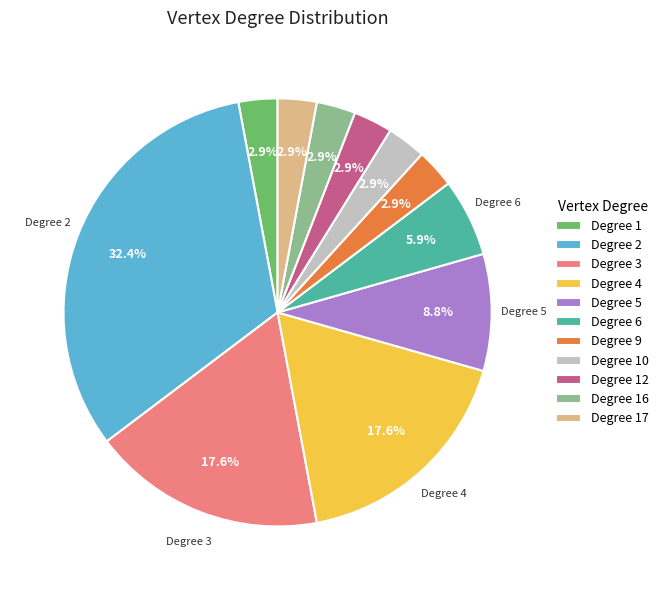

Between Degree 5 and Degree 2, which is larger?

Degree 2